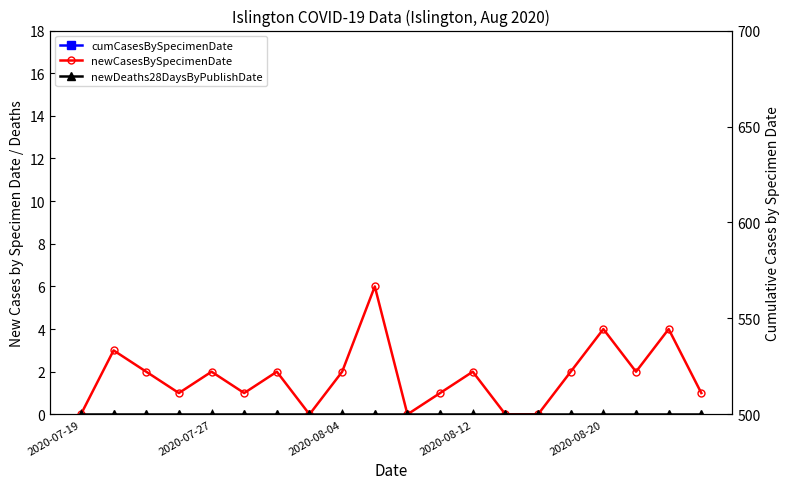

How many values in the cumCasesBySpecimenDate series are below 604?

10